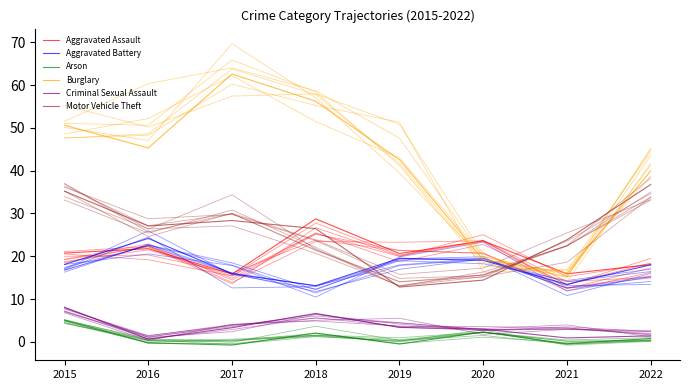

How many lines are shown in the chart?

6